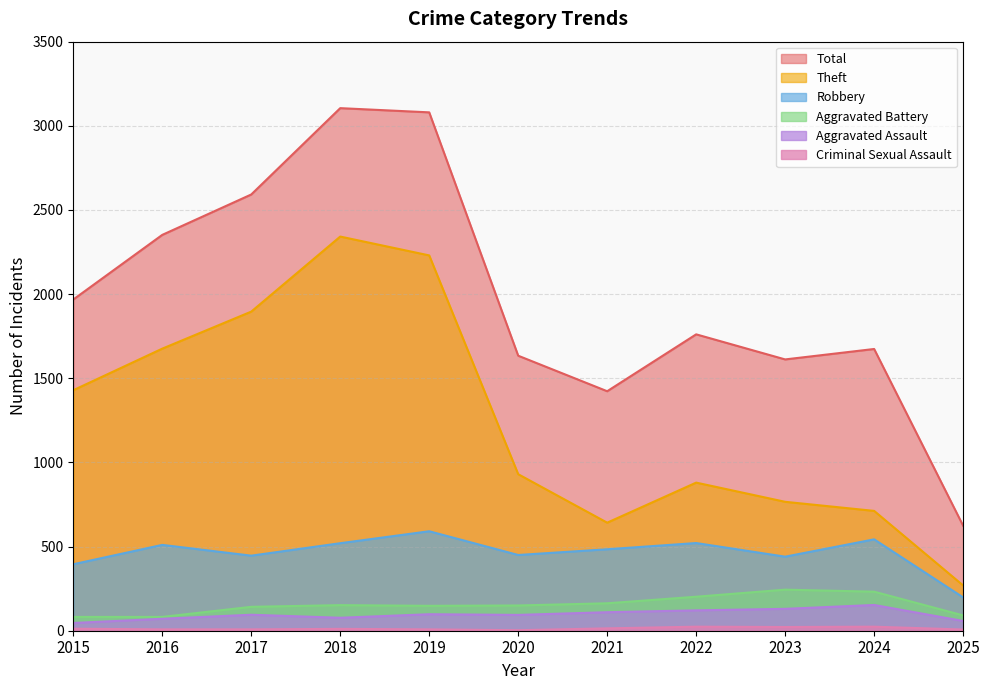

Where is the first local minimum for Aggravated Assault?

2018